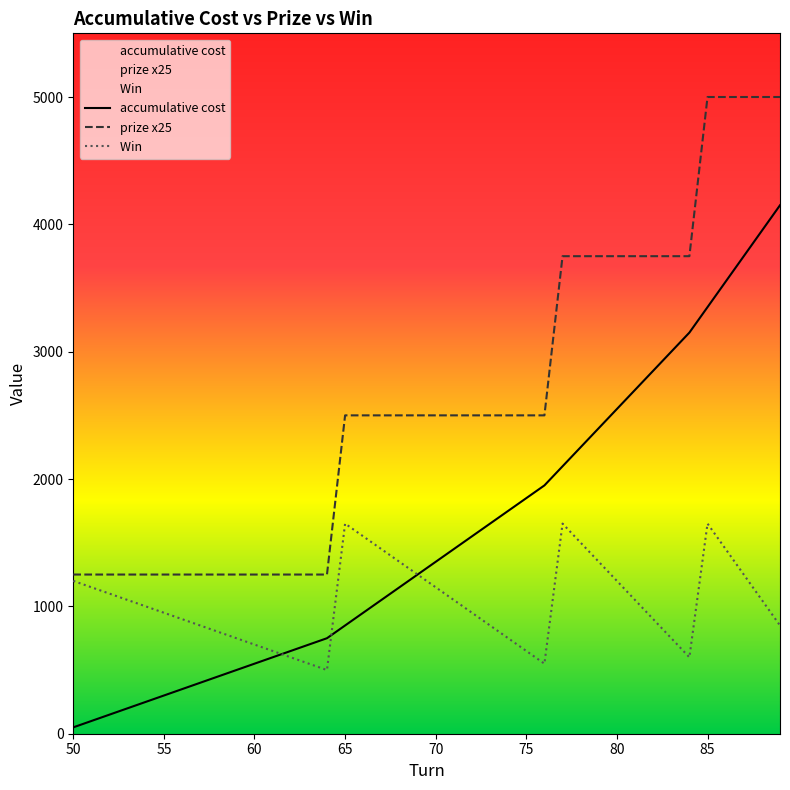

Which category has the lowest value in the prize x25 series?

50